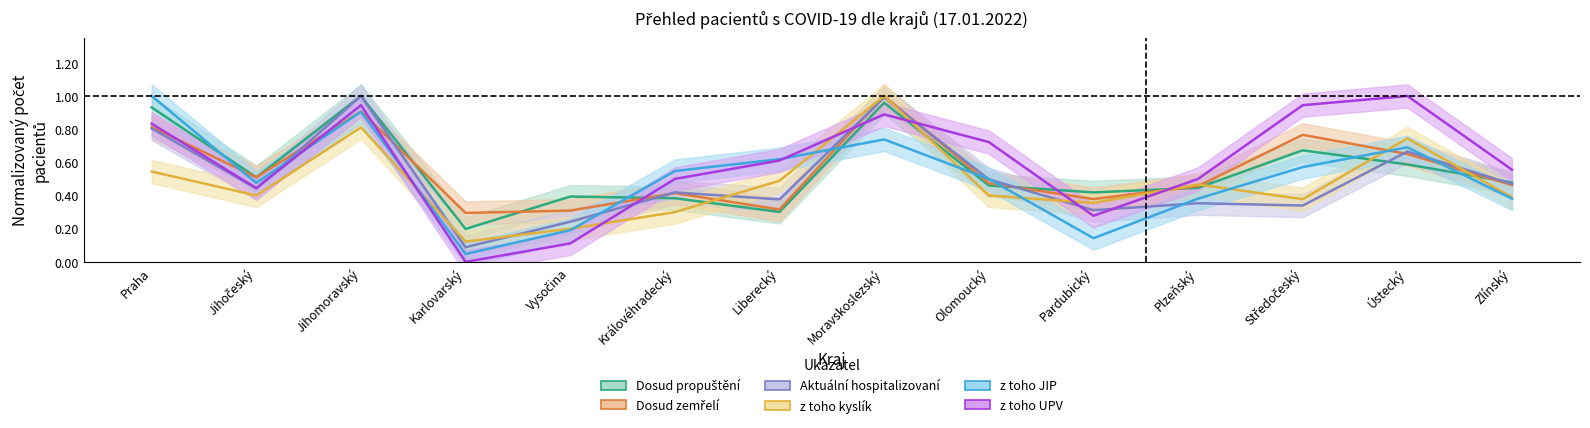

True or false: z toho JIP and Aktuální hospitalizovaní cross at least once.

True